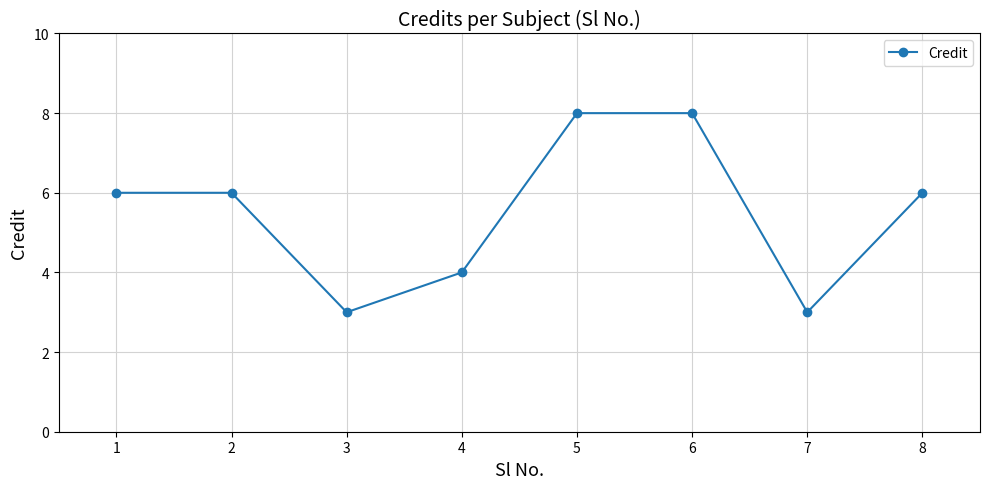

Where is the first local minimum?

3